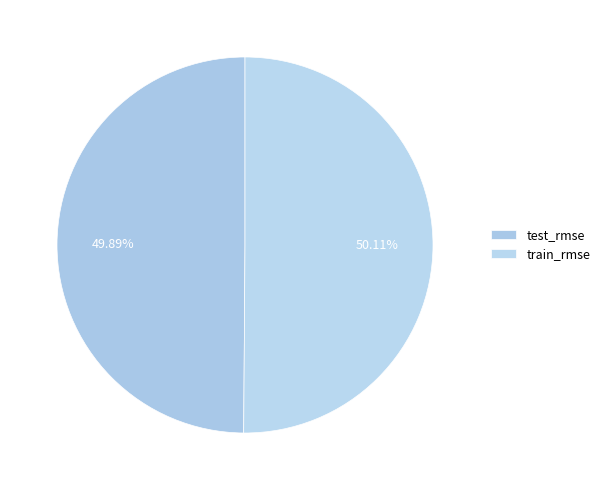

Do train_rmse and test_rmse together represent more than half of the pie?

Yes